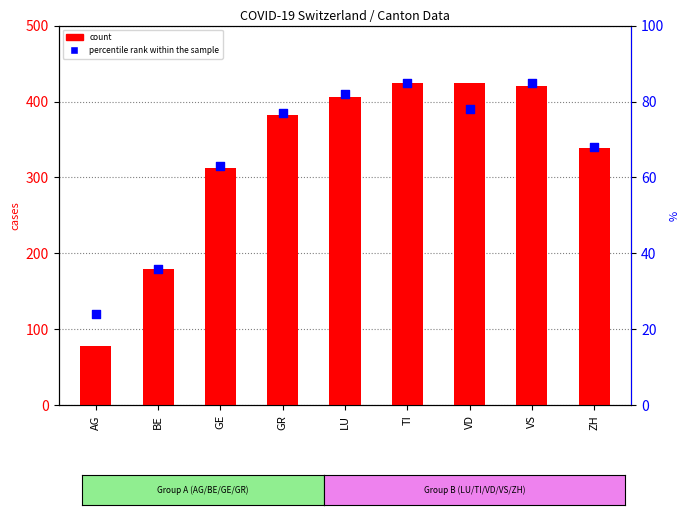

At which category is the sum across all series the highest?

TI